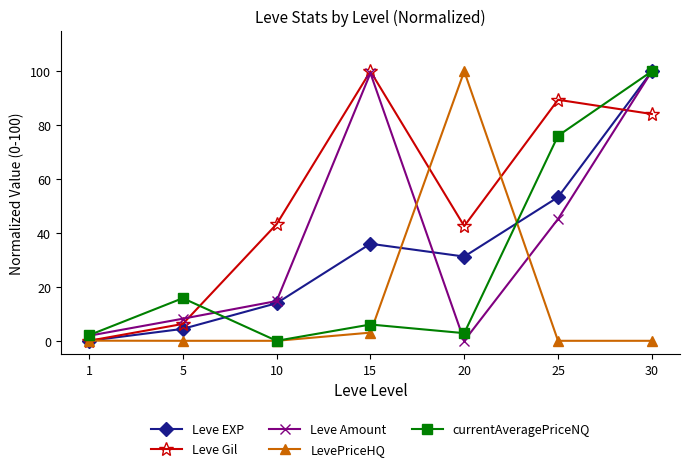

What is the difference between the maximum and minimum values in the currentAveragePriceNQ series?

100.0